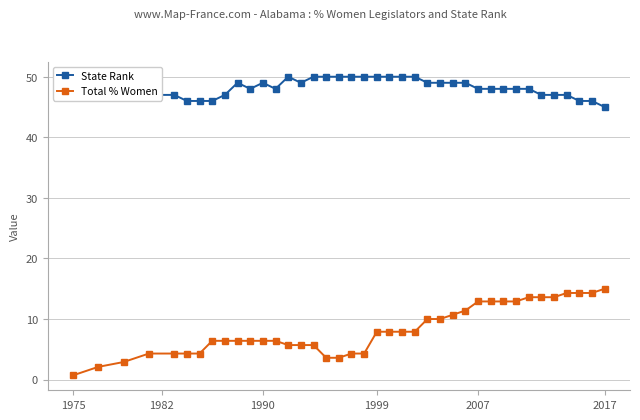

What is the highest value of the Total % Women series?

15.0